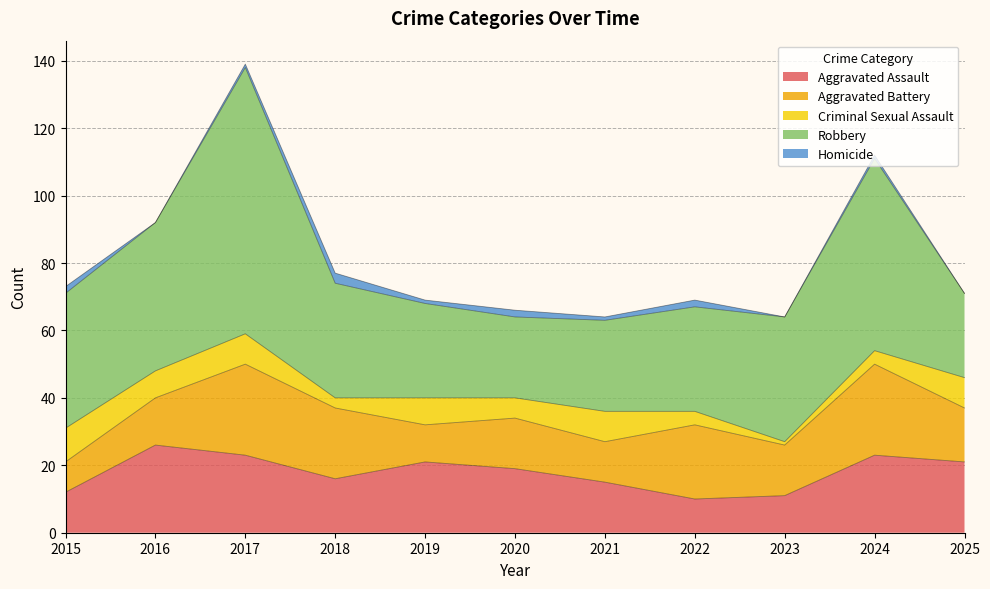

Reading left to right, transcribe all the data shown in this chart.

Aggravated Assault: 2015=12	2016=26	2017=23	2018=16	2019=21	2020=19	2021=15	2022=10	2023=11	2024=23	2025=21
Aggravated Battery: 2015=9	2016=14	2017=27	2018=21	2019=11	2020=15	2021=12	2022=22	2023=15	2024=27	2025=16
Criminal Sexual Assault: 2015=10	2016=8	2017=9	2018=3	2019=8	2020=6	2021=9	2022=4	2023=1	2024=4	2025=9
Robbery: 2015=40	2016=44	2017=79	2018=34	2019=28	2020=24	2021=27	2022=31	2023=37	2024=57	2025=25
Homicide: 2015=2	2016=0	2017=1	2018=3	2019=1	2020=2	2021=1	2022=2	2023=0	2024=1	2025=0